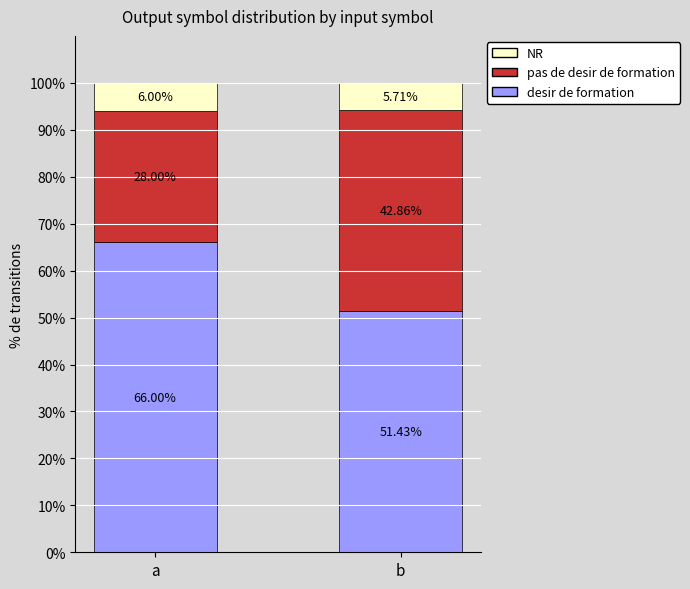

What is the total value across all series at b?

100.0